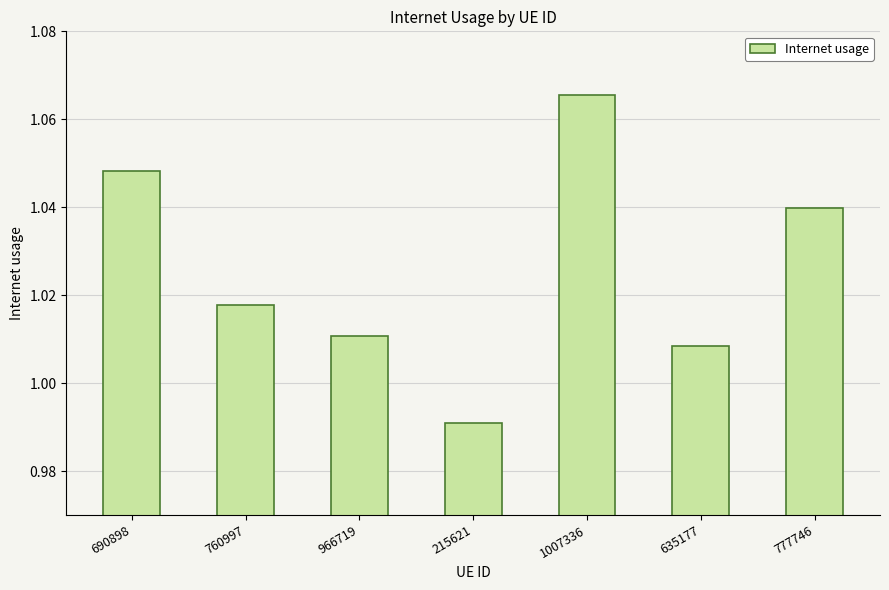

How many data points are above 1?

6